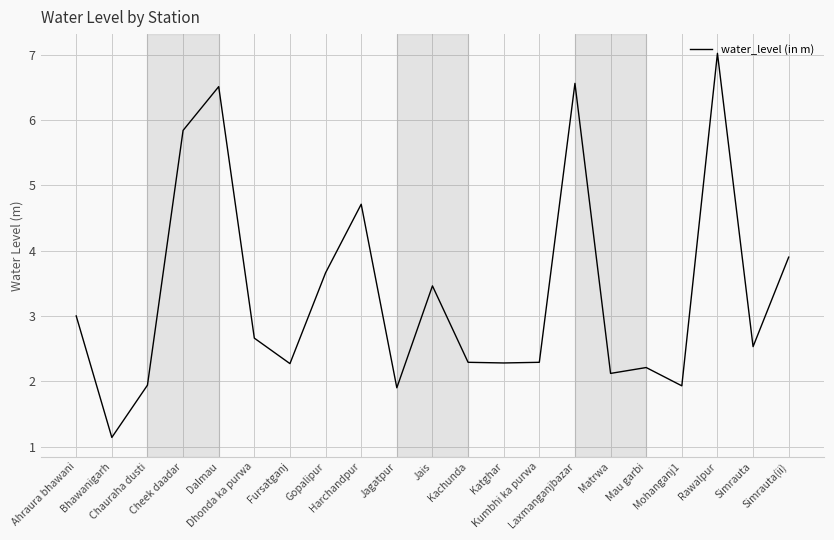

Does the chart have visible grid lines?

Yes